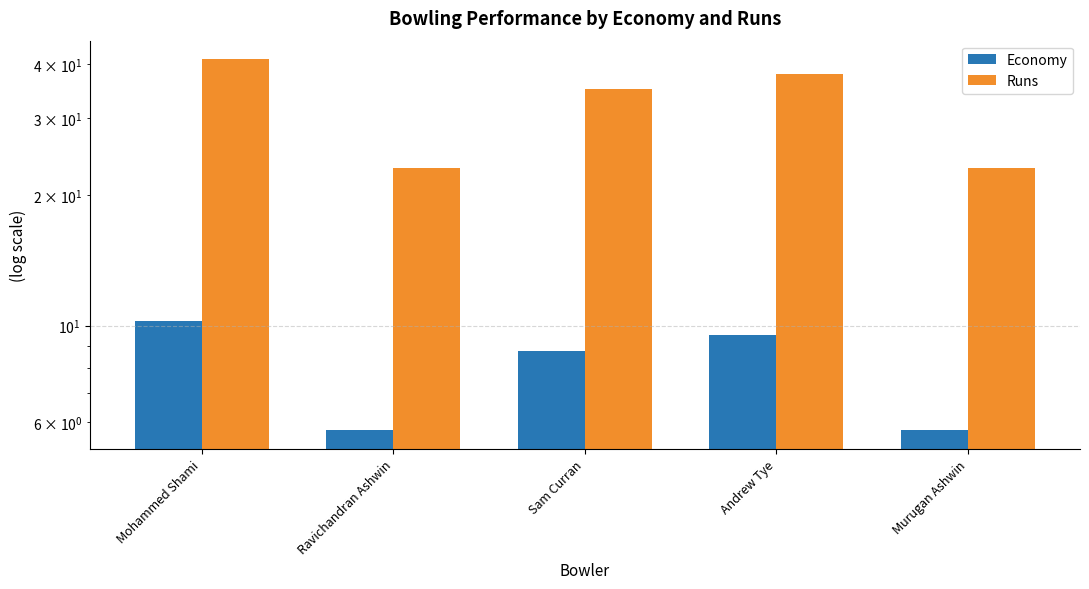

What is the difference between the Economy values at Mohammed Shami and Sam Curran?

1.5